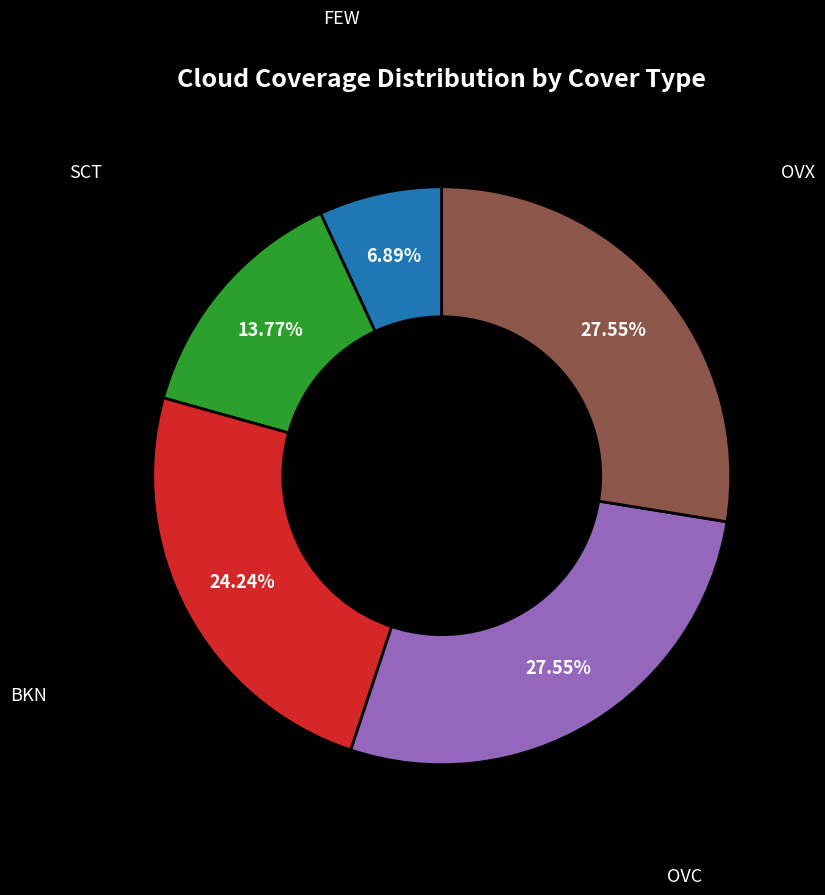

Count the number of slices in the pie.

5